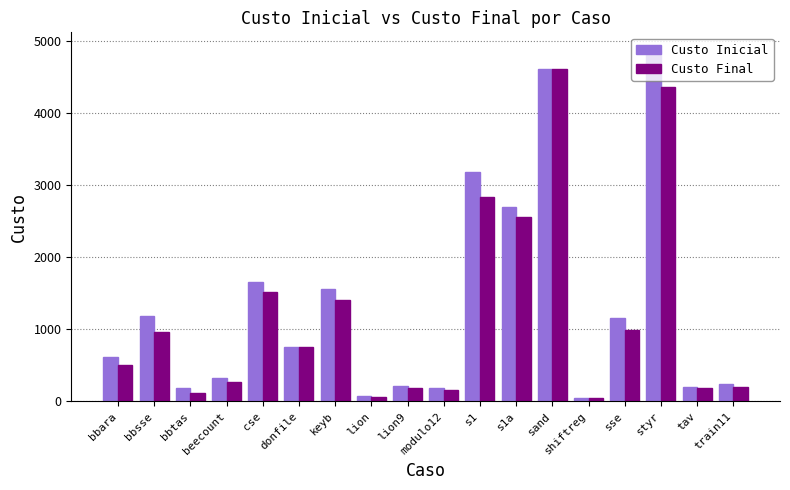

What is the minimum value shown in the chart?

48.0